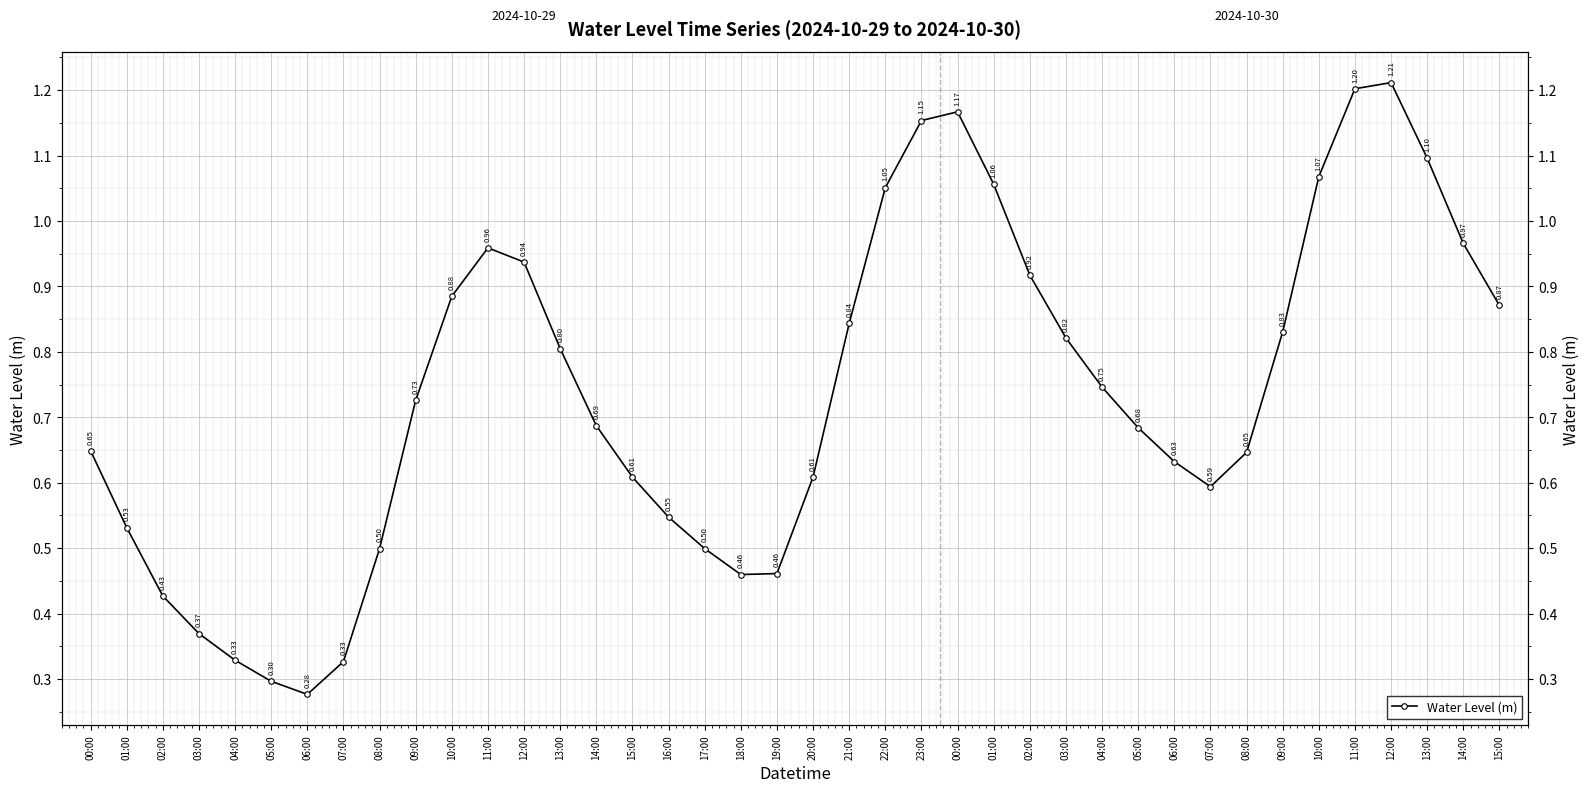

Rank the categories by value from highest to lowest.

12:00, 11:00, 00:00, 23:00, 13:00, 10:00, 01:00, 22:00, 14:00, 11:00, 12:00, 02:00, 10:00, 15:00, 21:00, 09:00, 03:00, 13:00, 04:00, 09:00, 14:00, 05:00, 00:00, 08:00, 06:00, 20:00, 15:00, 07:00, 16:00, 01:00, 17:00, 08:00, 19:00, 18:00, 02:00, 03:00, 04:00, 07:00, 05:00, 06:00